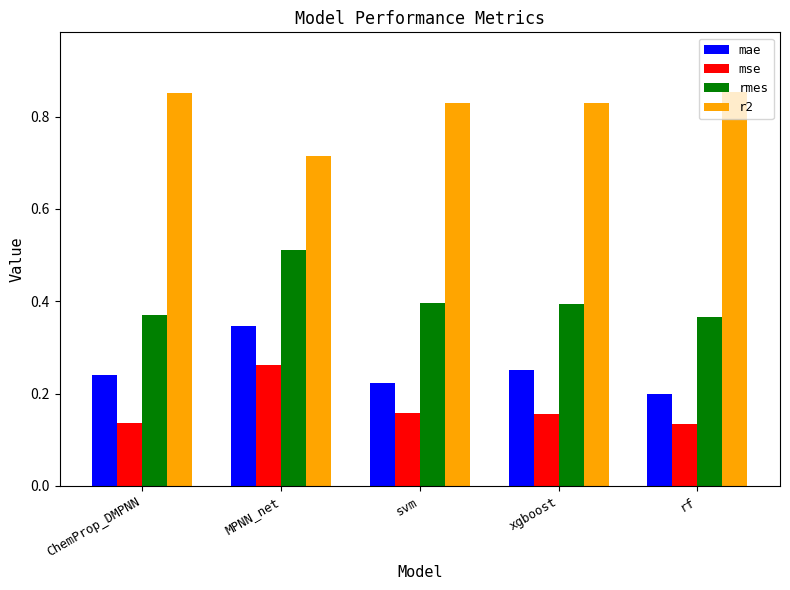

At rf, list the series in order from largest to smallest.

r2, rmes, mae, mse